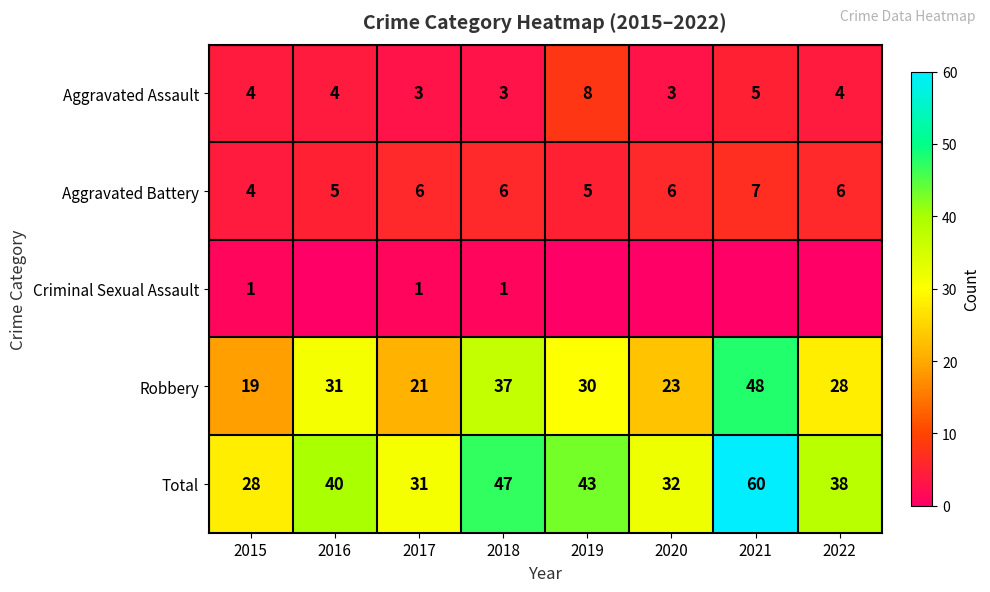

What is the difference between the second highest and minimum values in the Robbery series?

18